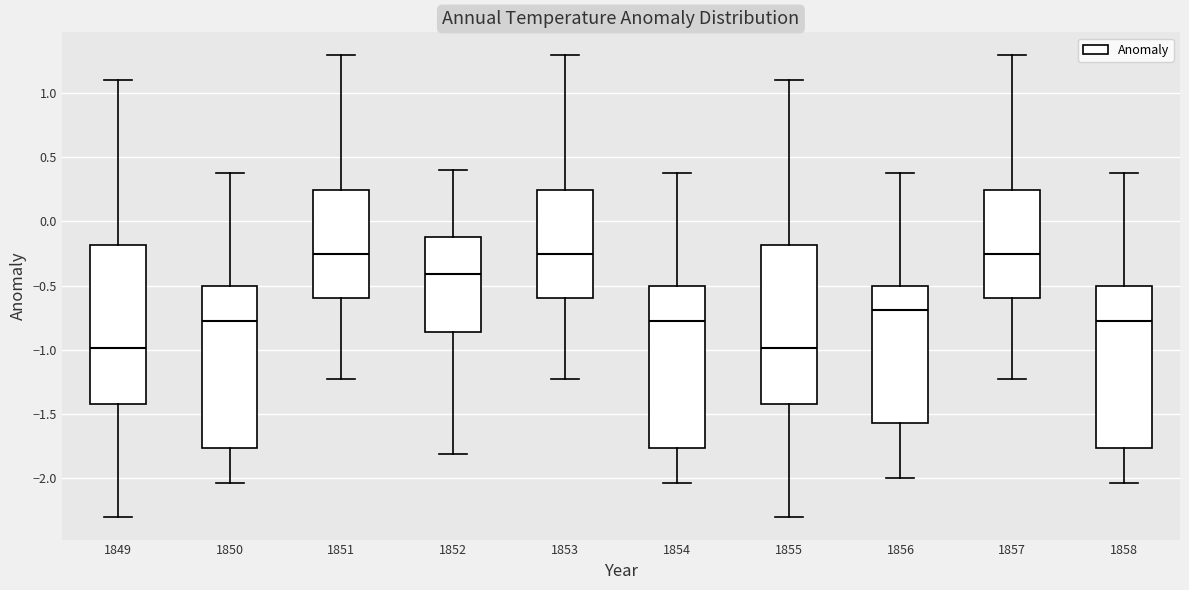

Where does the median line of the box at x = 1849 sit on the y-axis? The values are not printed on the chart, so give them approximately, as read against the axis.

-1.00